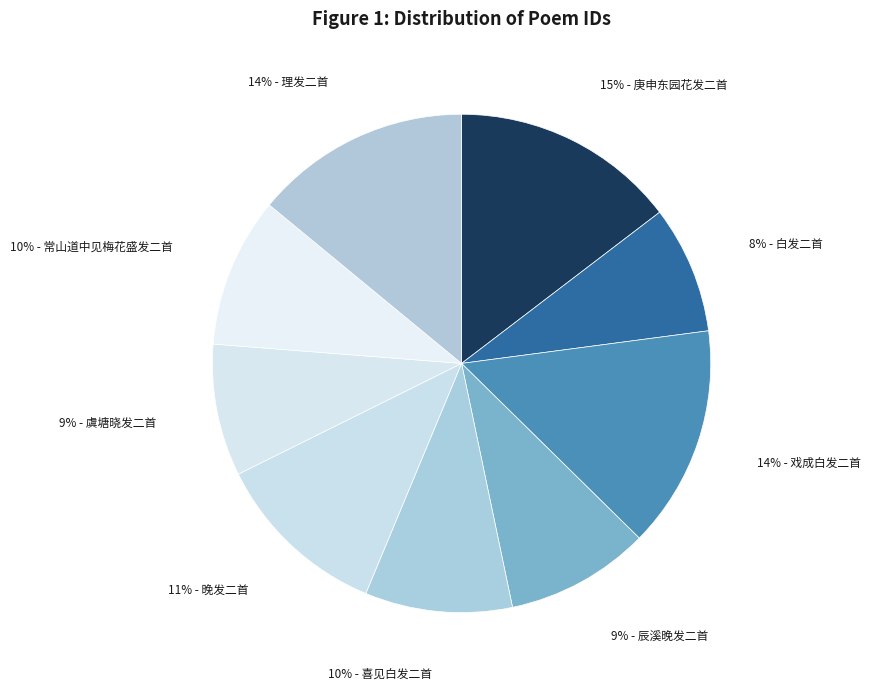

Which slice is the smallest?

白发二首 其一